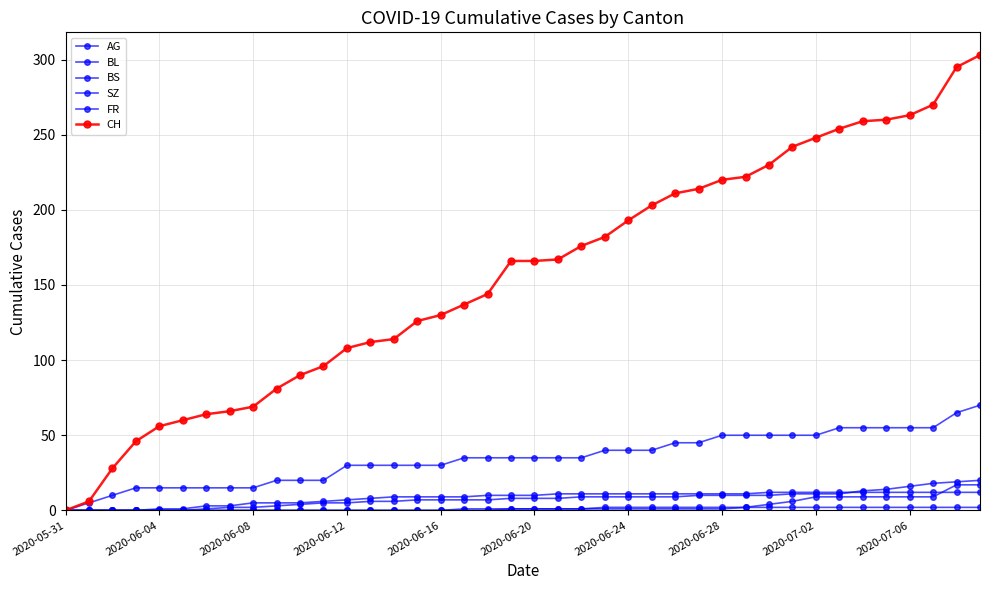

How many lines are shown in the chart?

6